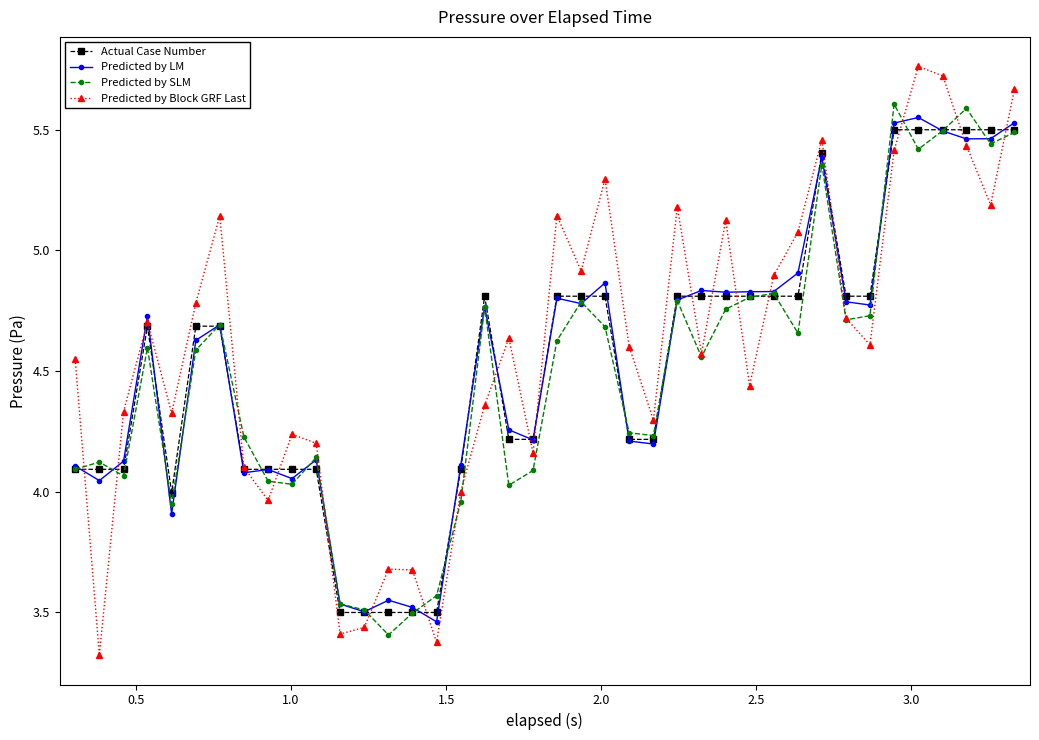

What is the difference between the second highest and minimum values in the Predicted by LM series?

2.1